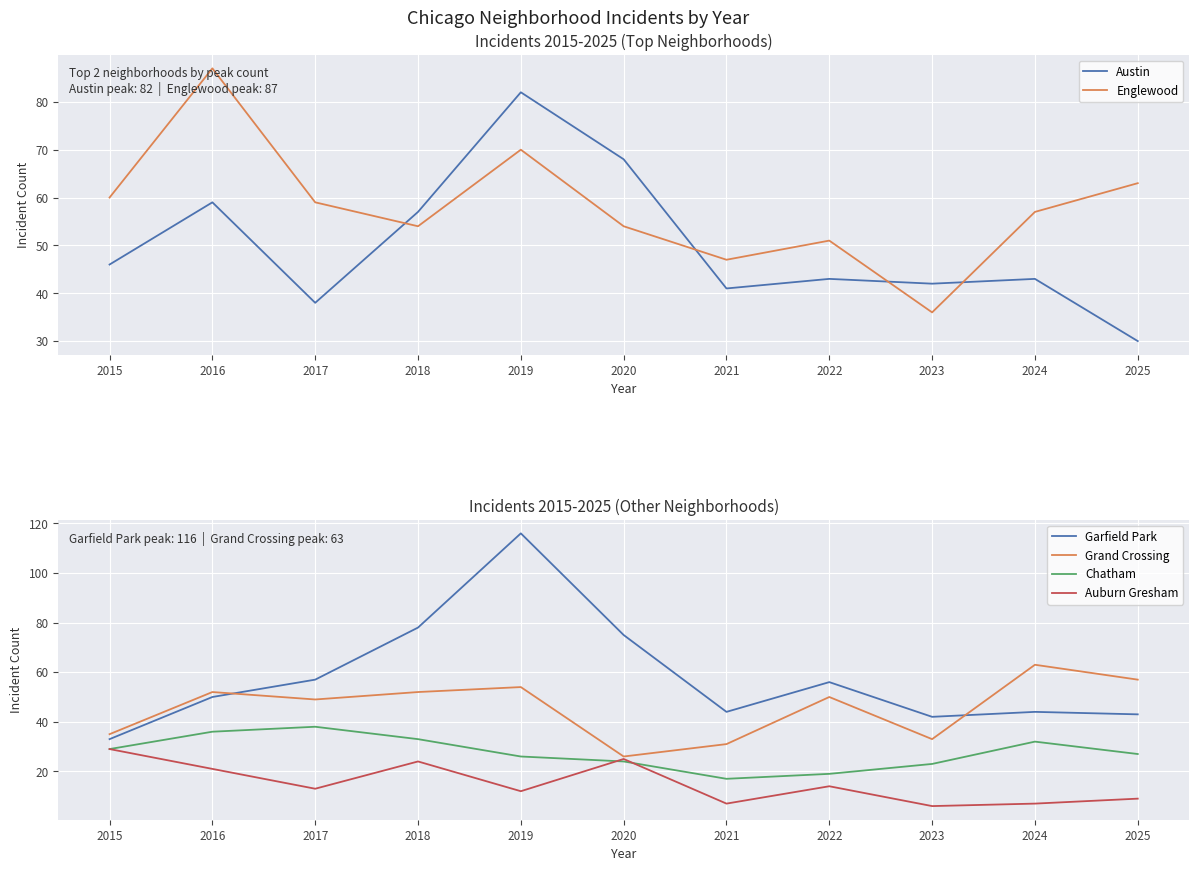

Is it true that Englewood equals 107 at 2015?

False